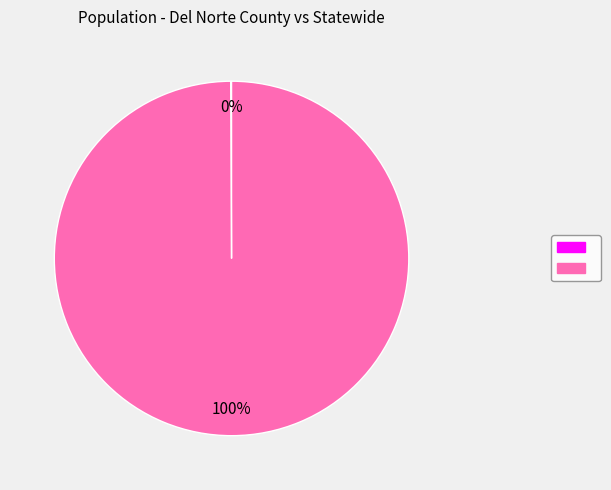

To the nearest percent, what is the difference between the largest and smallest slice percentages?

100%